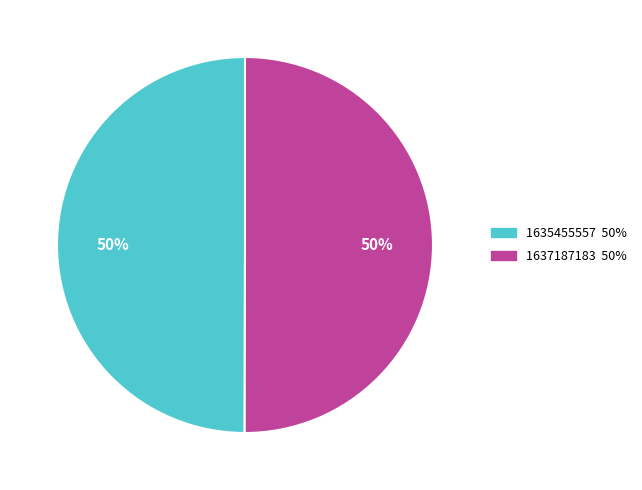

Approximately how many times larger is the value at 1637187183 compared to 1635455557?

1.0